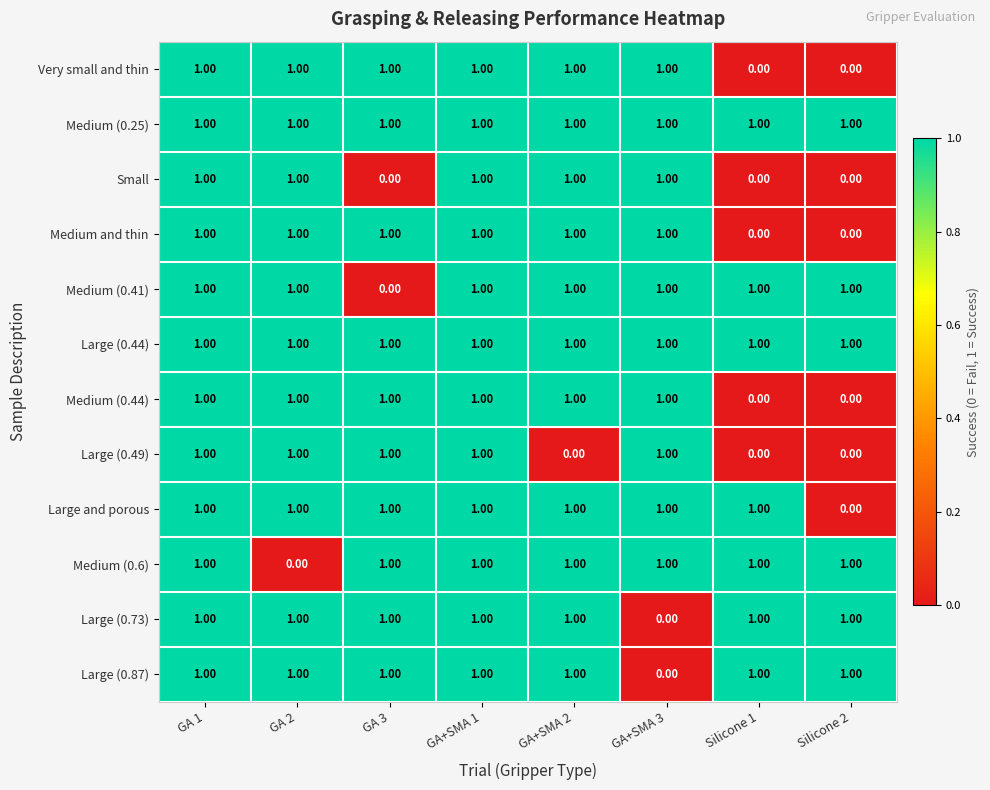

What is the sum of all Medium (0.25) values?

8